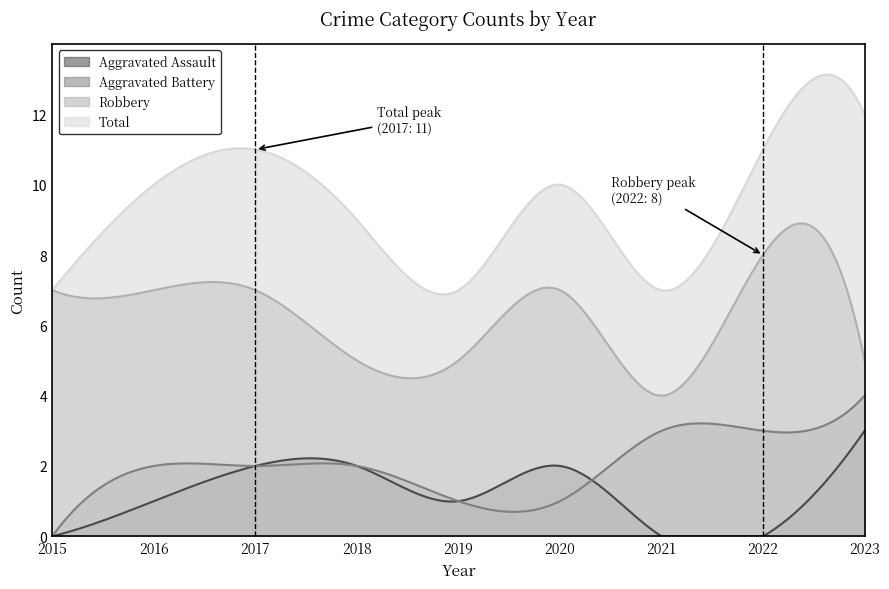

Where is the first local maximum for Total?

2017